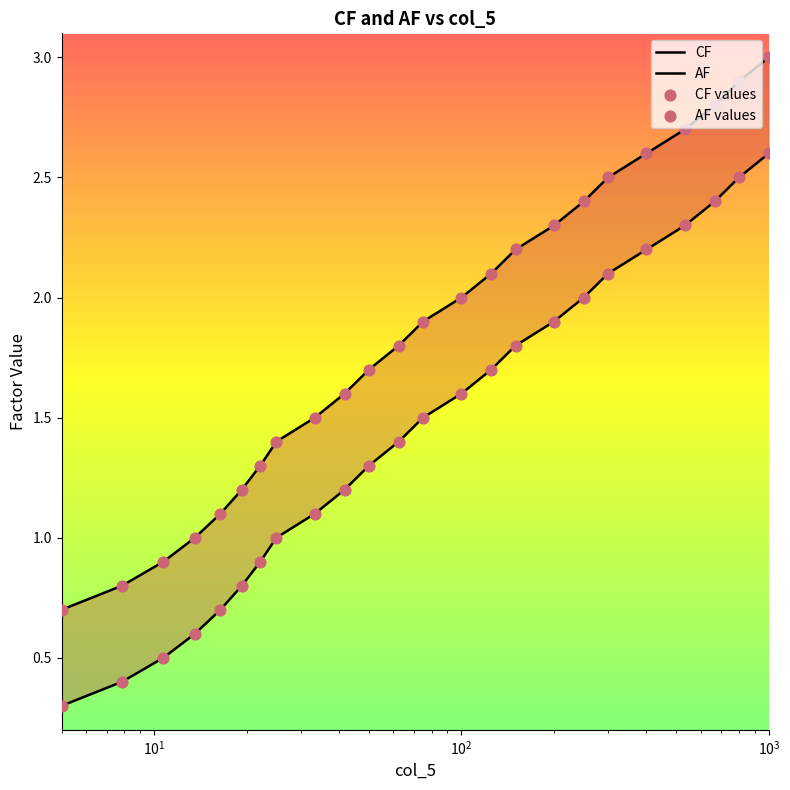

What are all the series names shown in the legend?

CF, AF, CF values, AF values